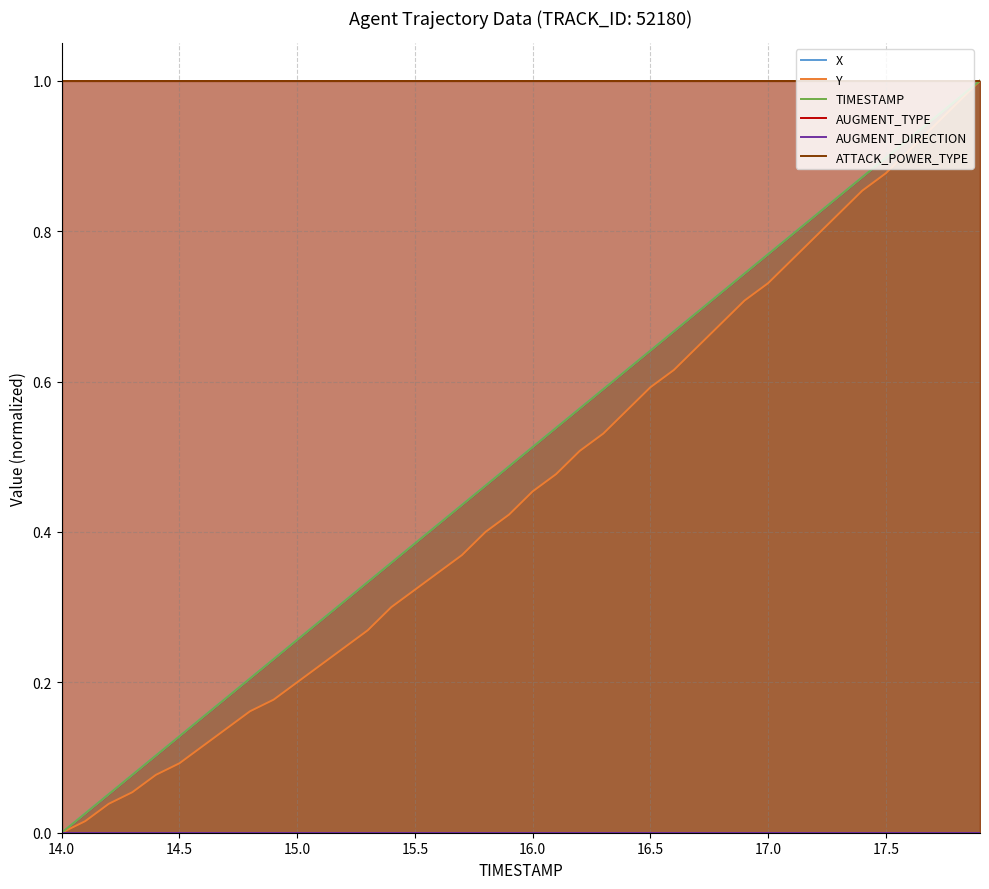

What is the highest value of the AUGMENT_TYPE series?

1.0